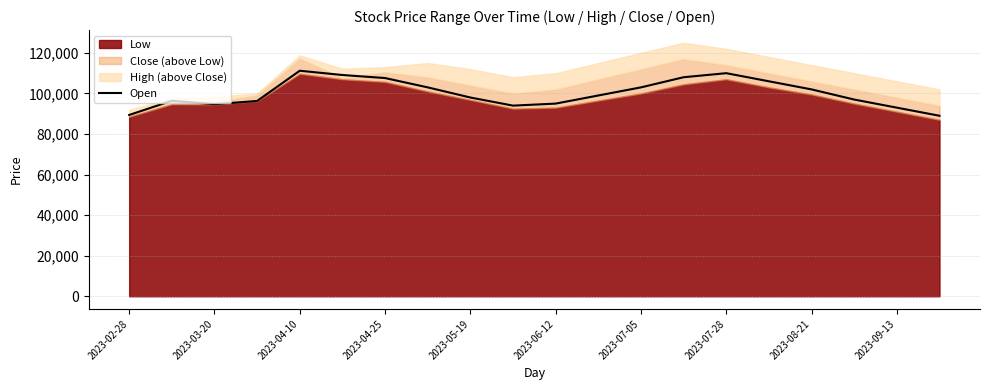

What is the minimum value for Open?

89000